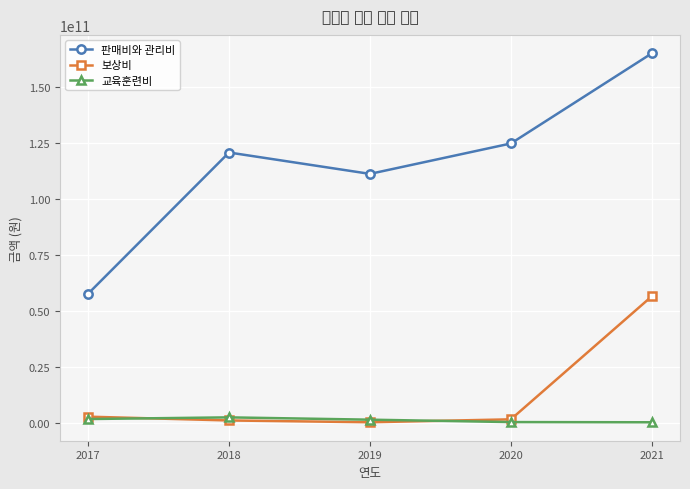

Is this an area chart (filled region under the line)?

No